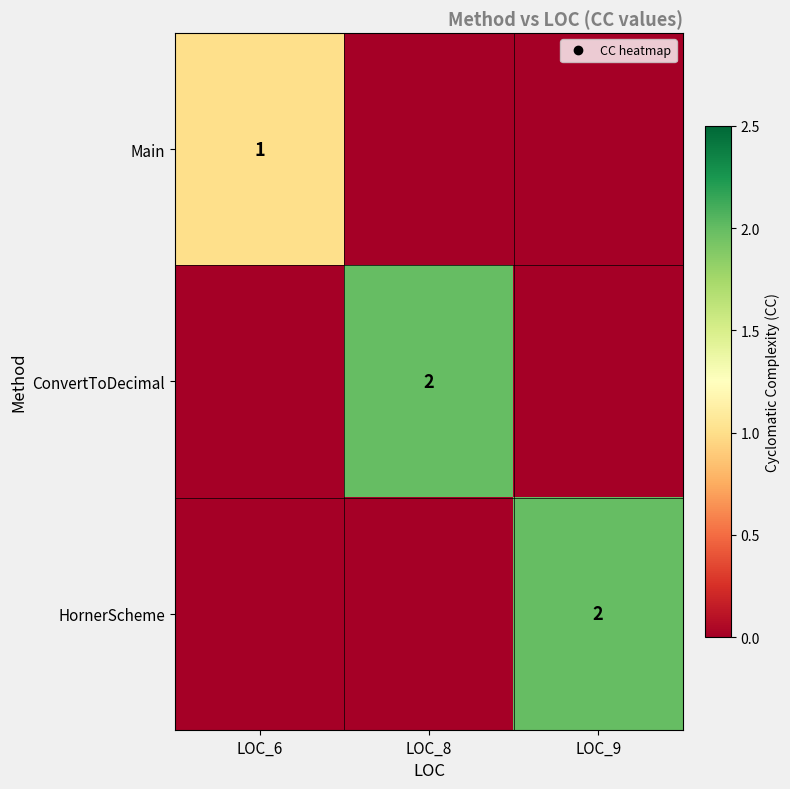

Which label corresponds to the largest value in the chart?

LOC_8